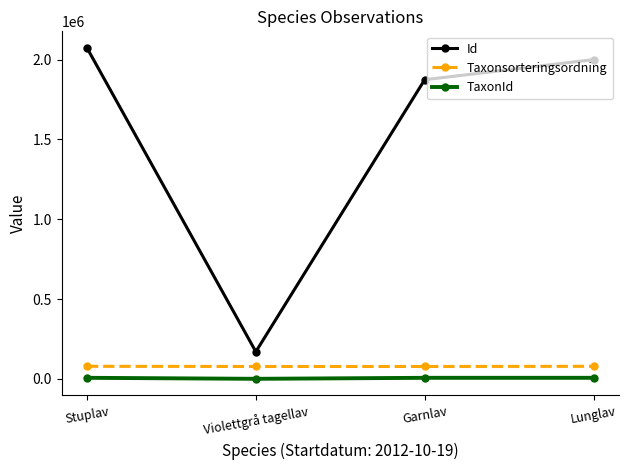

What is the sum of all Taxonsorteringsordning values?

312212